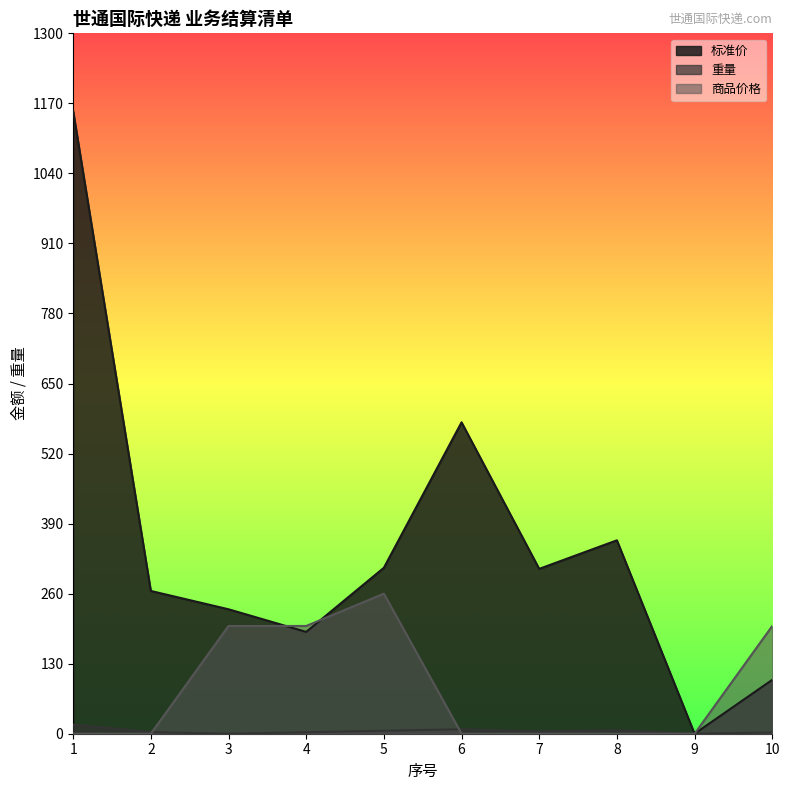

How many times do 商品价格 and 重量 cross each other?

2